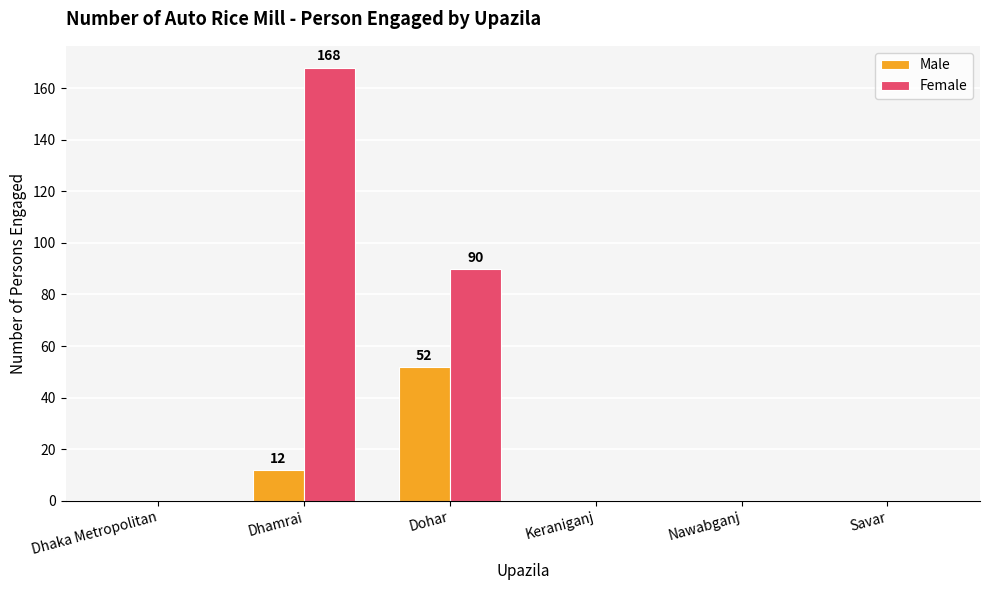

Reading right to left, what are all the values shown in this chart?

Male: 0	0	0	52	12	0
Female: 0	0	0	90	168	0